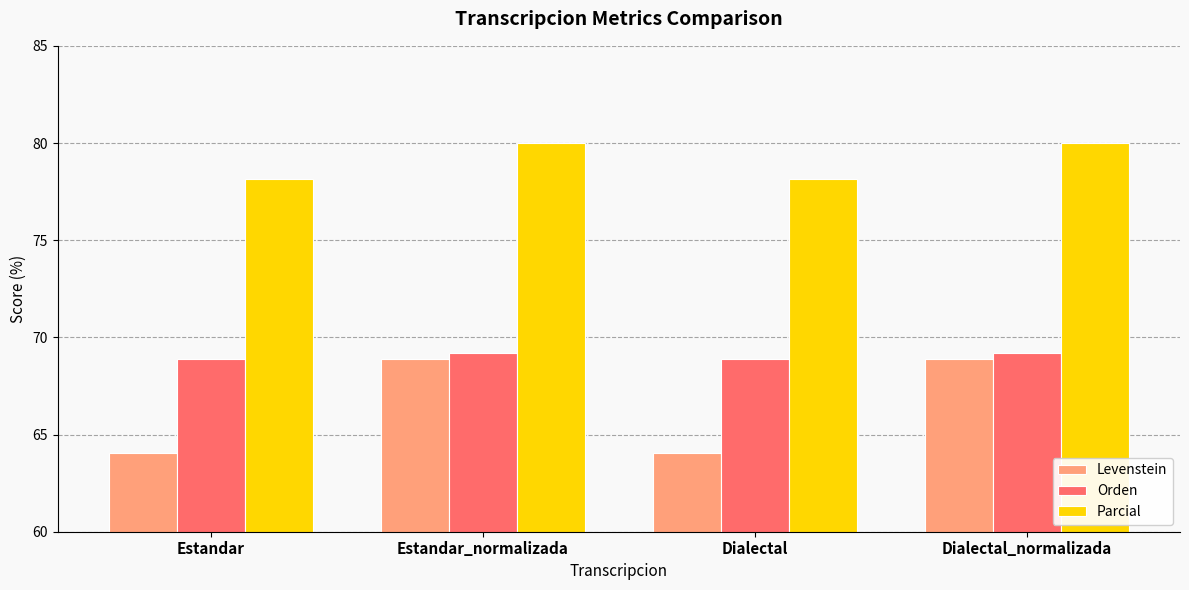

Which series has the widest spread of values?

Levenstein